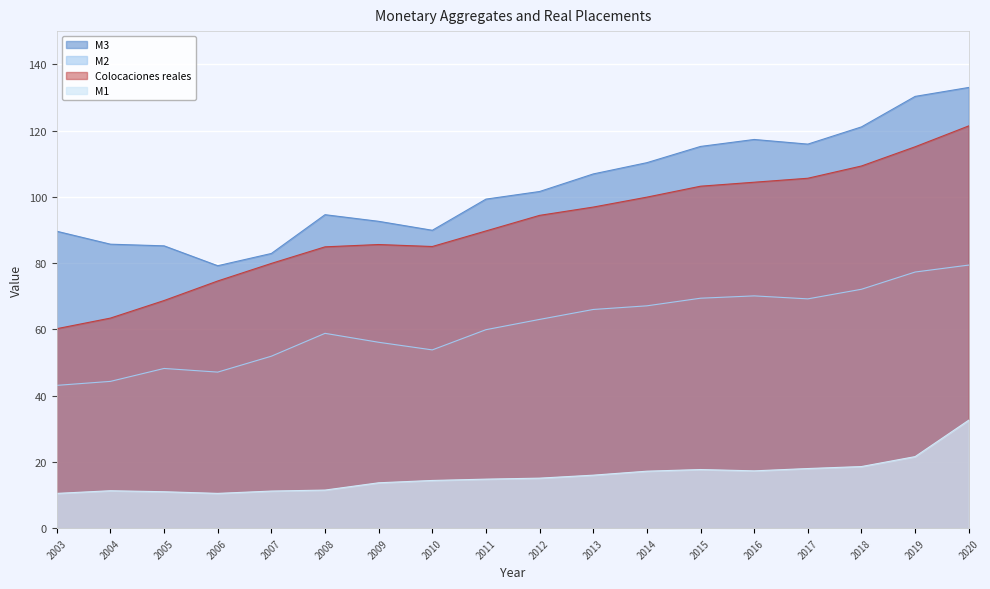

Is it true that M1 equals 10.5 at 2003?

True